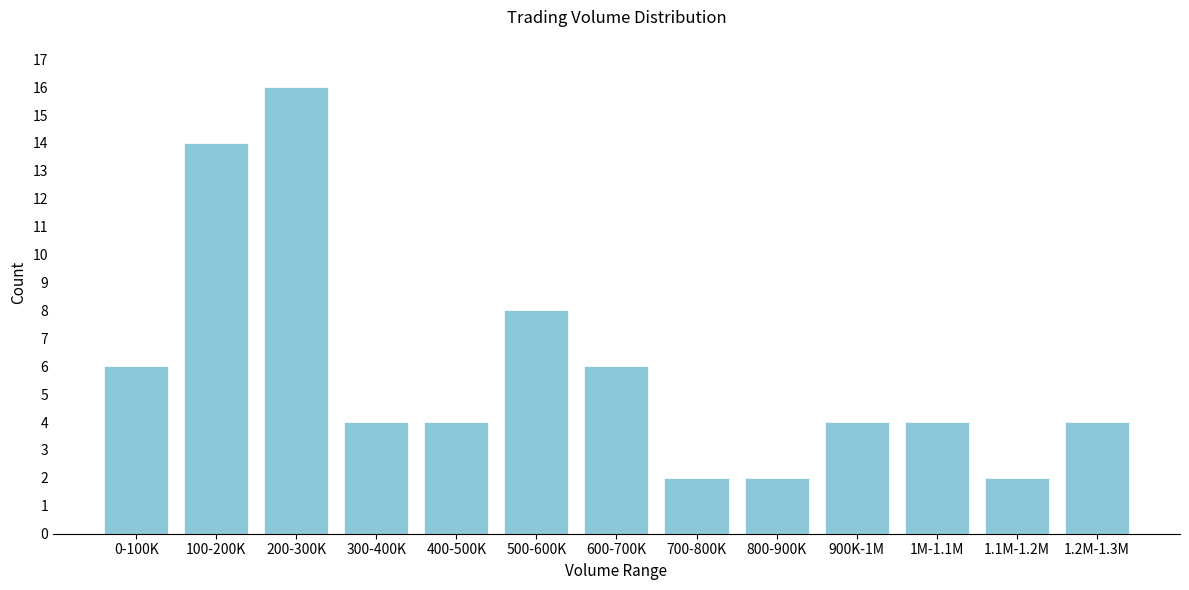

Reading right to left, what are all the values shown in this chart?

4	2	4	4	2	2	6	8	4	4	16	14	6